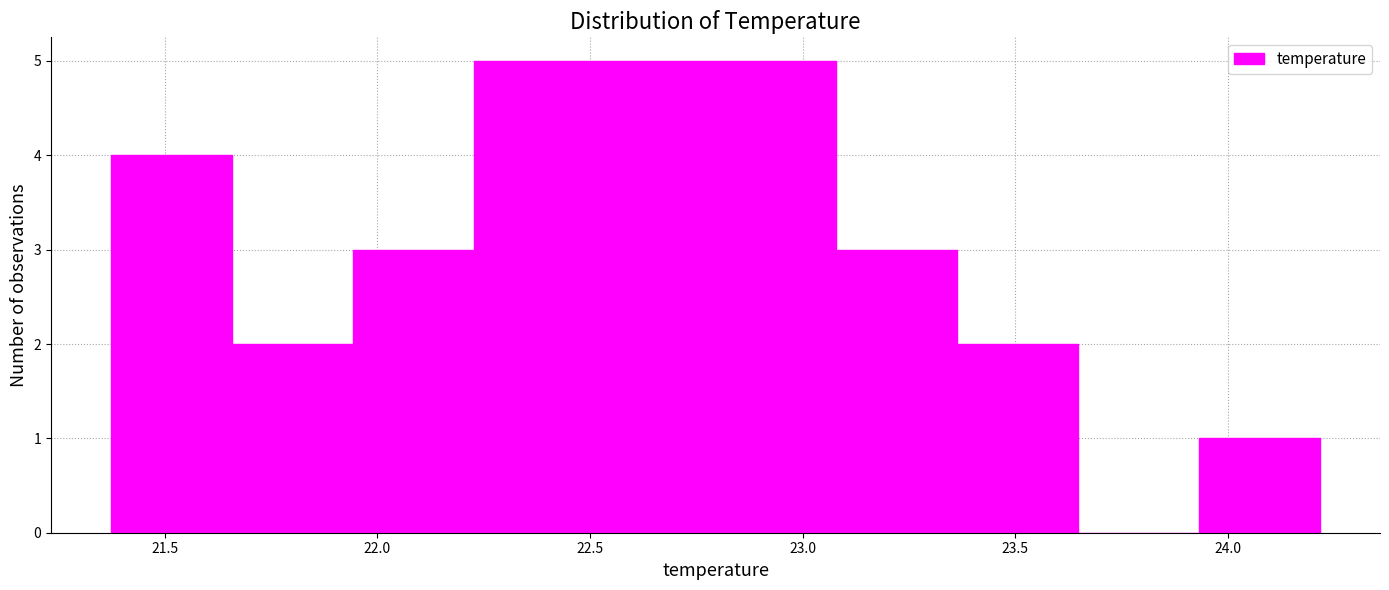

What is the height of the bar covering 21.95 to 22.25 on the x-axis? Neither the bar edges nor the heights are printed on the chart, so give them approximately, as read against the axes.

3